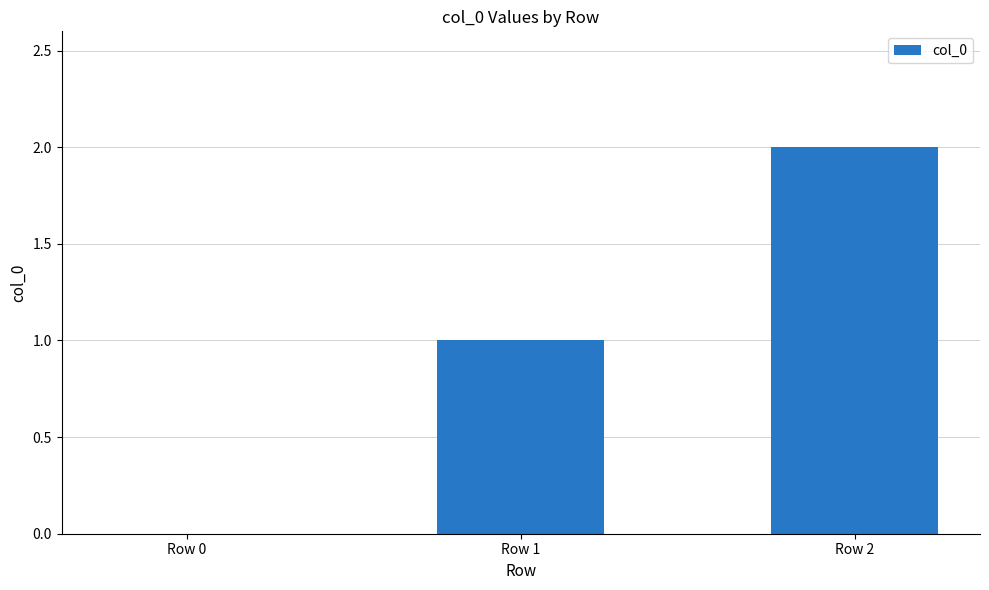

What is the sum of all values?

3